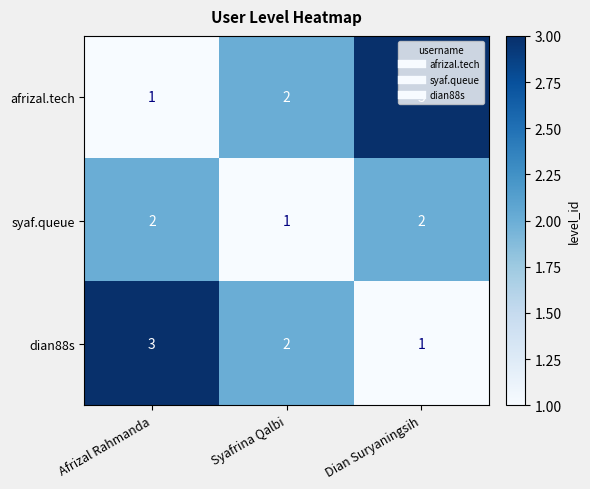

What is the total value across all series at Dian Suryaningsih?

6